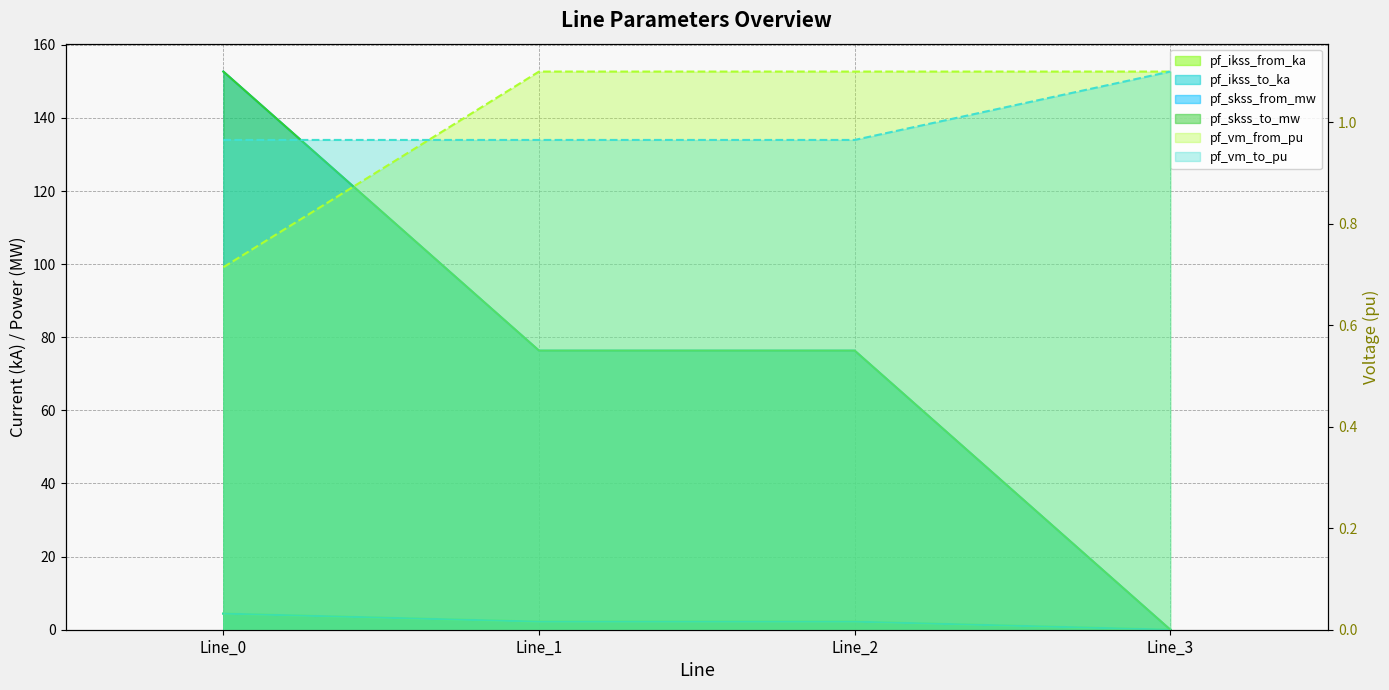

How many data points in pf_ikss_from_ka are less than 2?

1